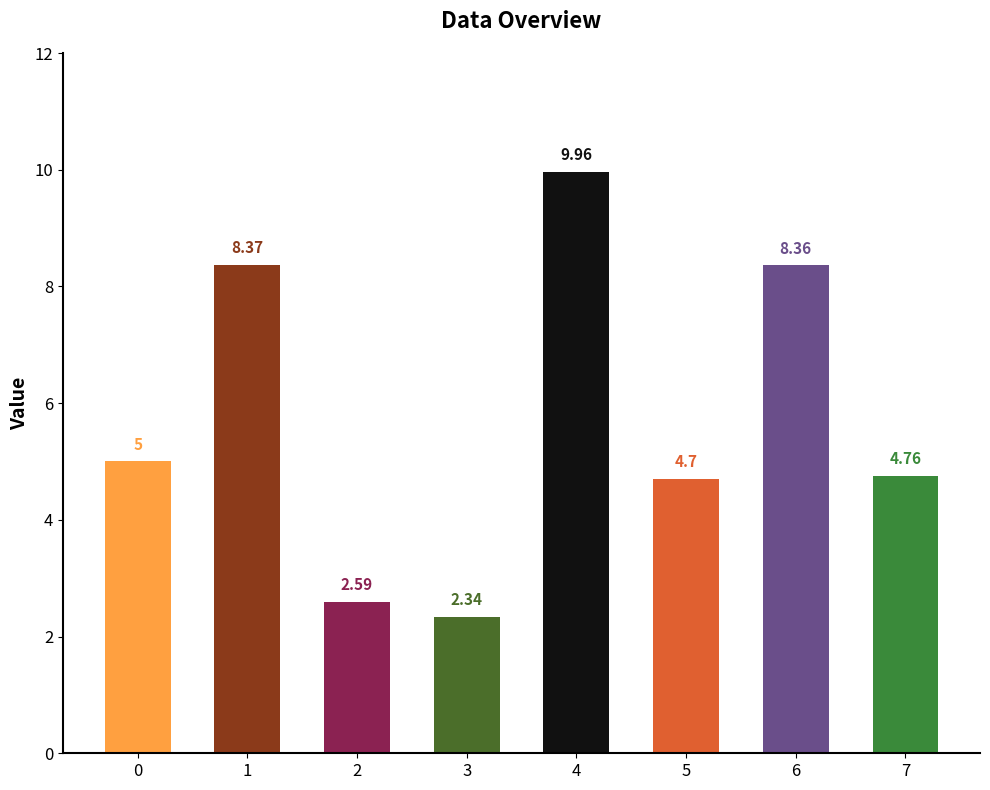

What is the difference between the maximum and minimum values?

7.6